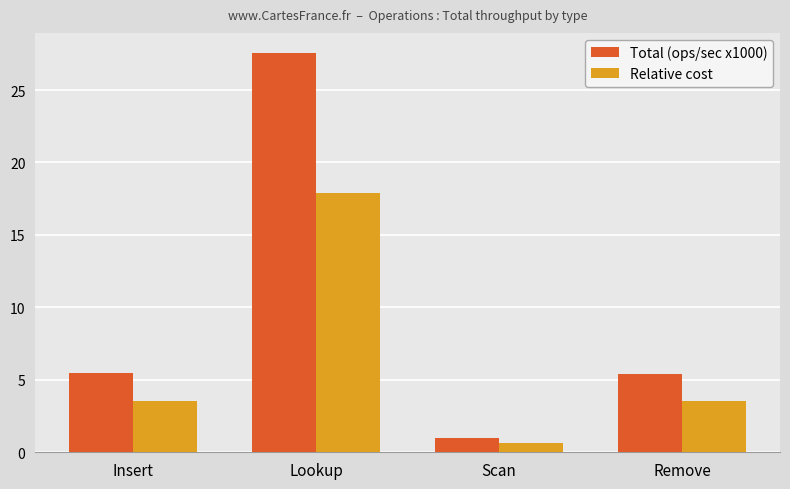

True or false: Total (ops/sec x1000) has a value of 27.6 at Lookup.

True